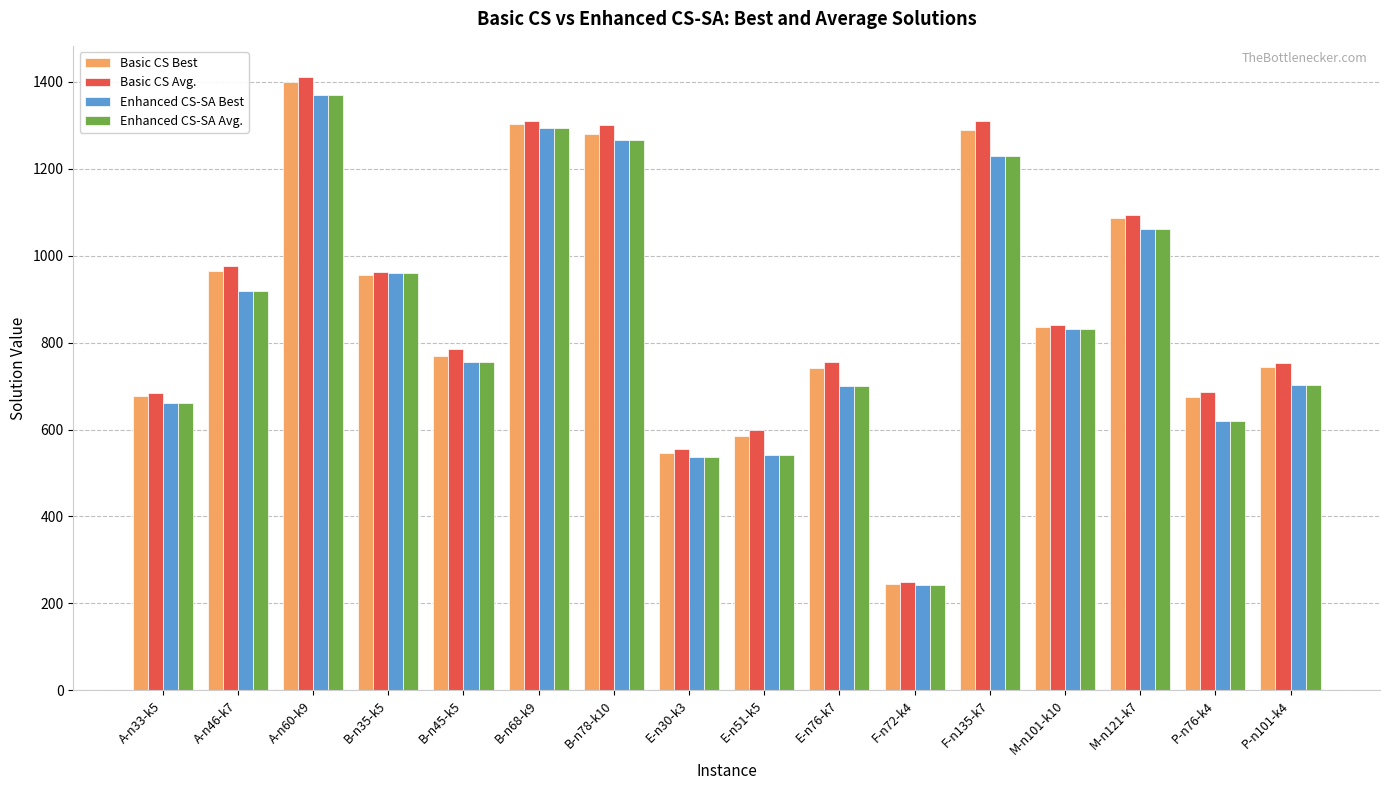

Read the Enhanced CS-SA Best value at F-n135-k7.

1230.3